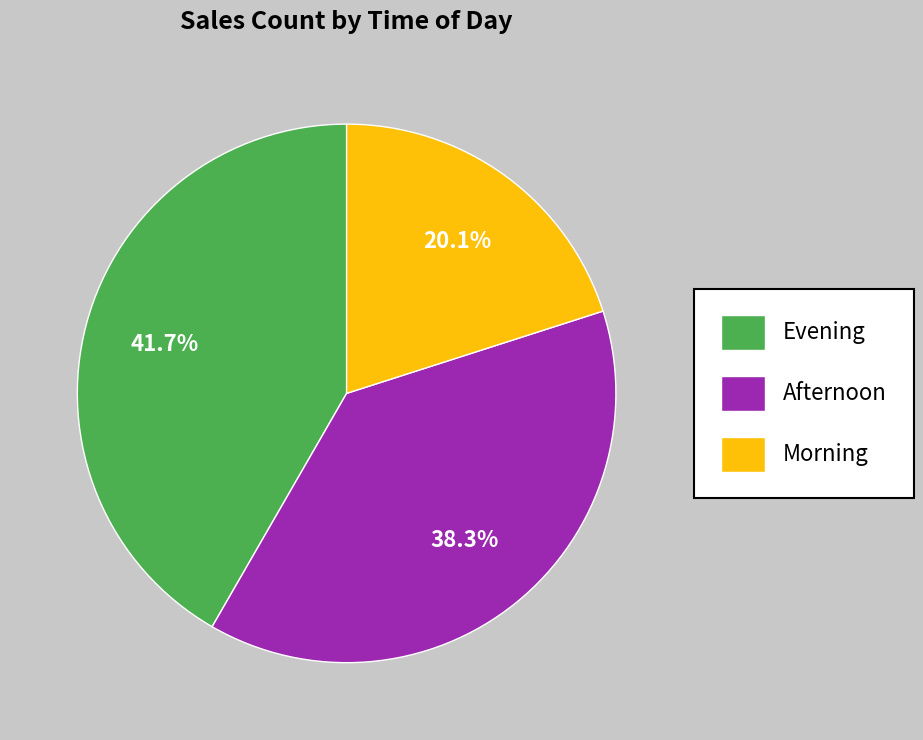

What portion of the pie excludes Afternoon?

61.7%